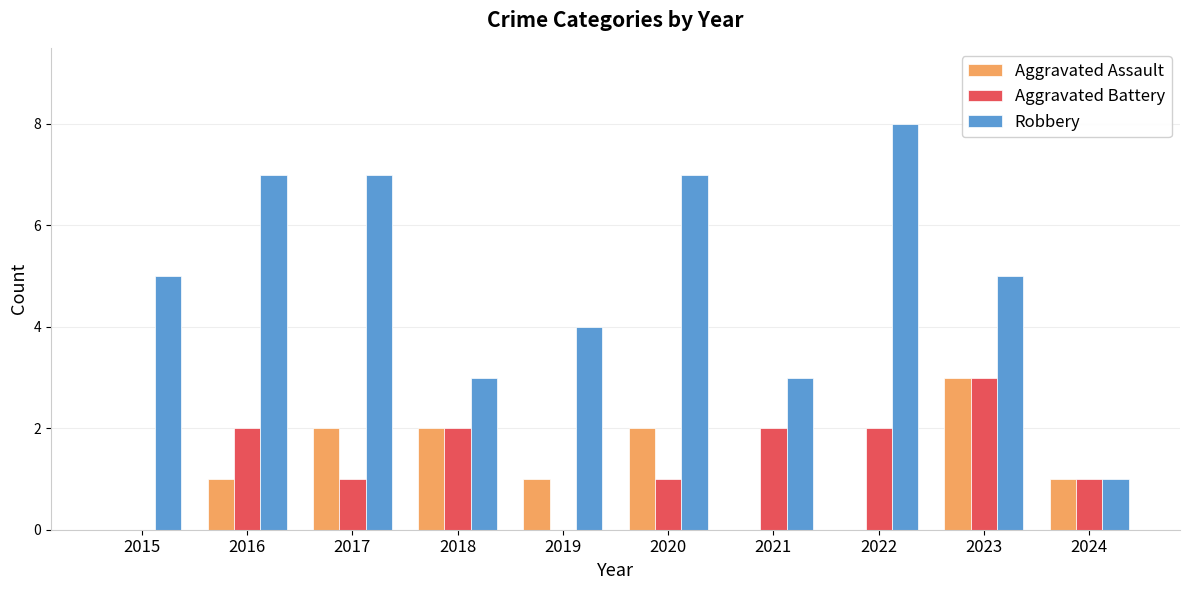

Which series has the largest total across all categories?

Robbery